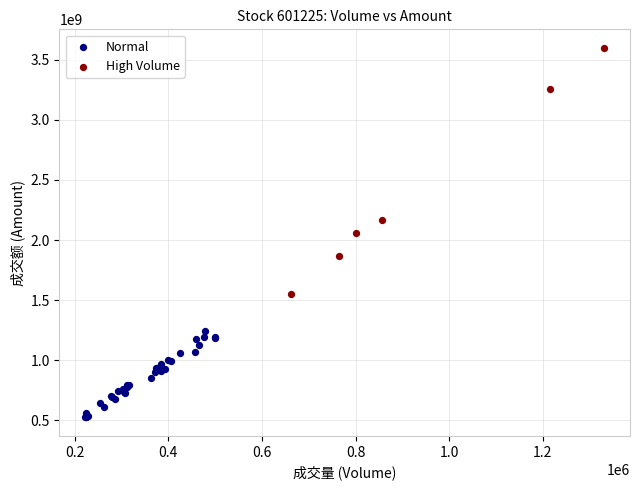

Which series has the widest spread of Y values?

High Volume